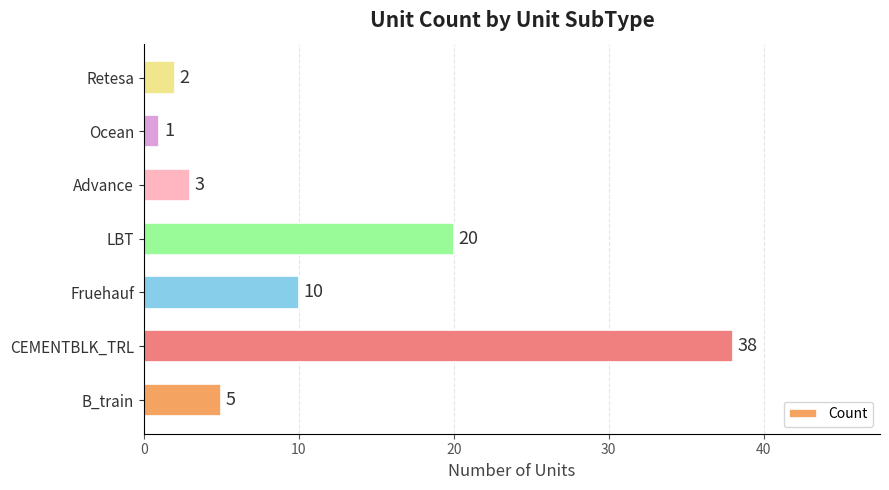

Count the number of categories in the chart.

7